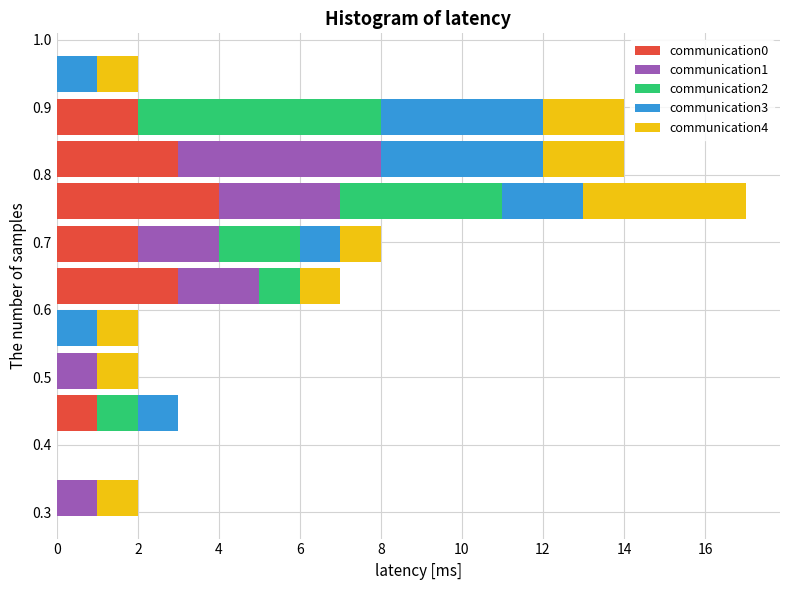

Reading bottom to top, list every stacked bar in this chart as the range it spans on the y-axis followed by its total length. Neither the bar edges nor the lengths are printed on the chart, so give them approximately, as read against the axes.

0.29 to 0.35: 2
0.35 to 0.42: 0
0.42 to 0.48: 3
0.48 to 0.54: 2
0.54 to 0.60: 2
0.60 to 0.67: 7
0.67 to 0.73: 8
0.73 to 0.79: 17
0.79 to 0.85: 14
0.85 to 0.92: 14
0.92 to 0.98: 2